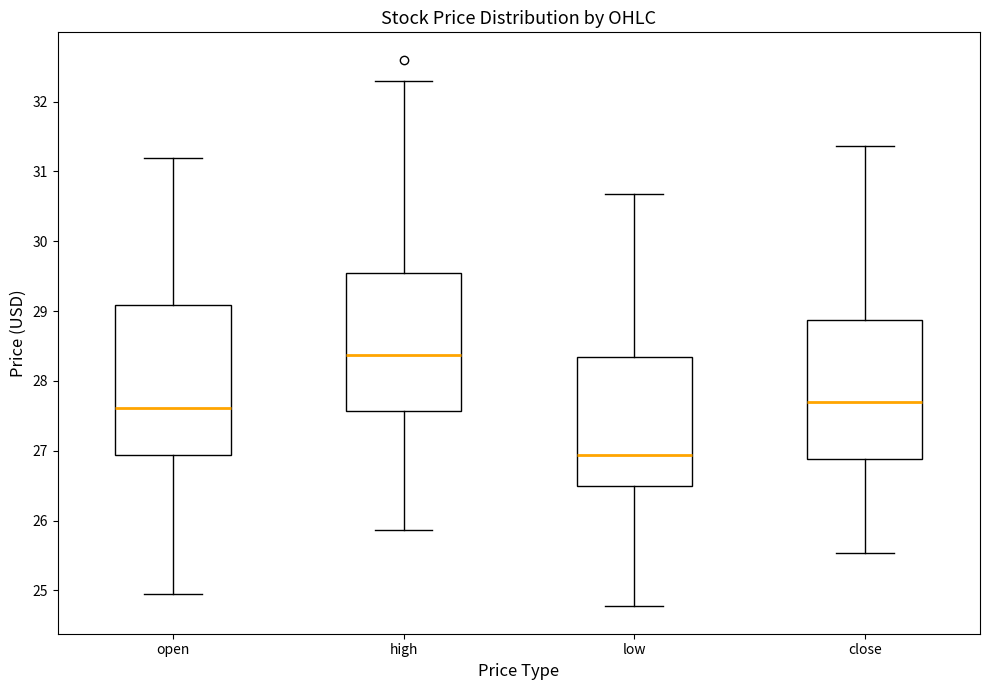

Comparing the boxes themselves (not the whiskers), which one is the tallest?

open